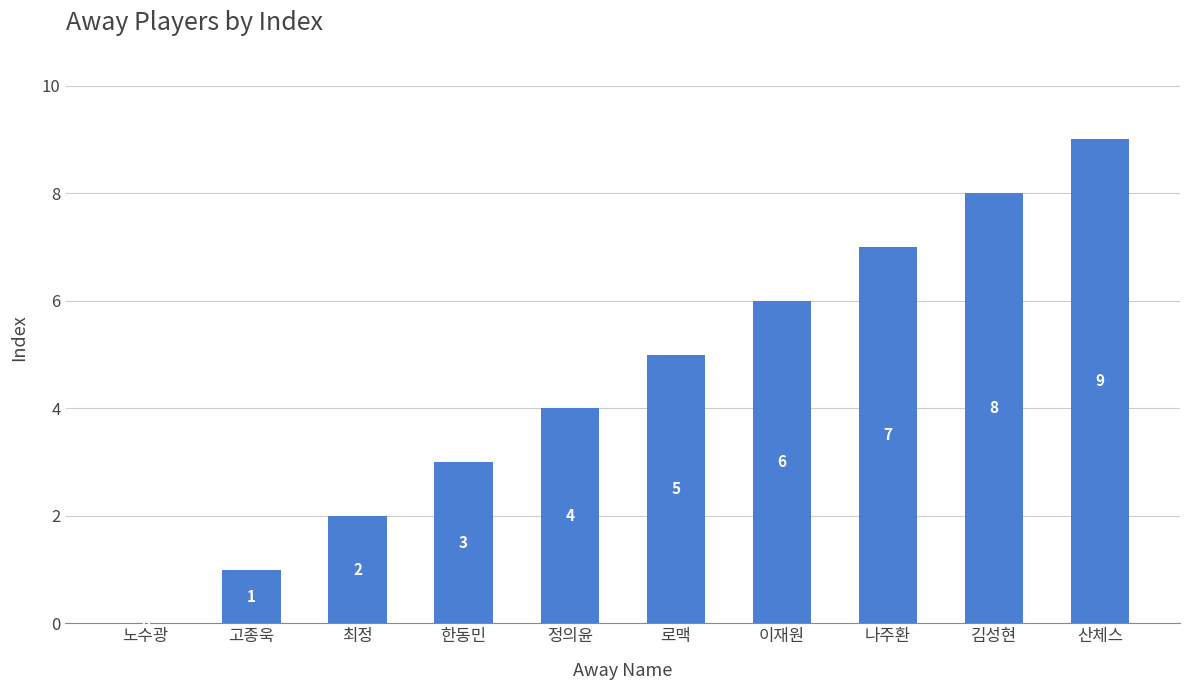

Reading right to left, transcribe all the data shown in this chart.

산체스=9	김성현=8	나주환=7	이재원=6	로맥=5	정의윤=4	한동민=3	최정=2	고종욱=1	노수광=0